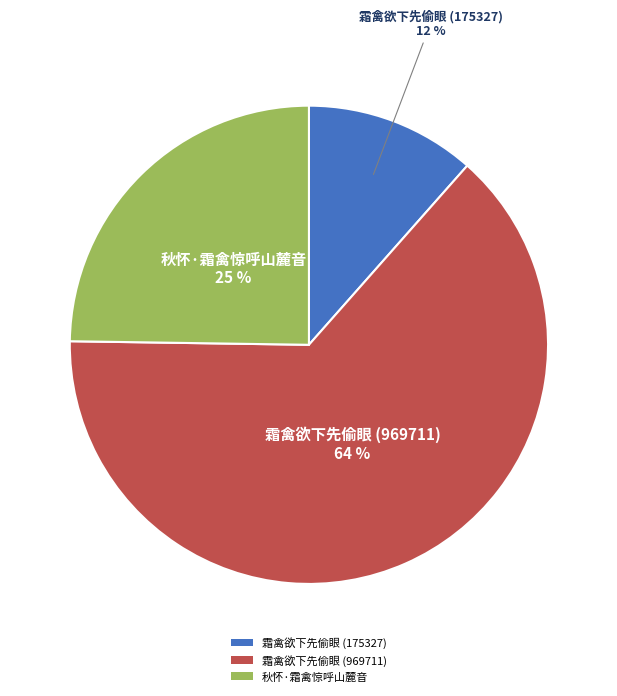

The 秋怀·霜禽惊呼山麓音 slice represents 15% of the pie. True or false?

False